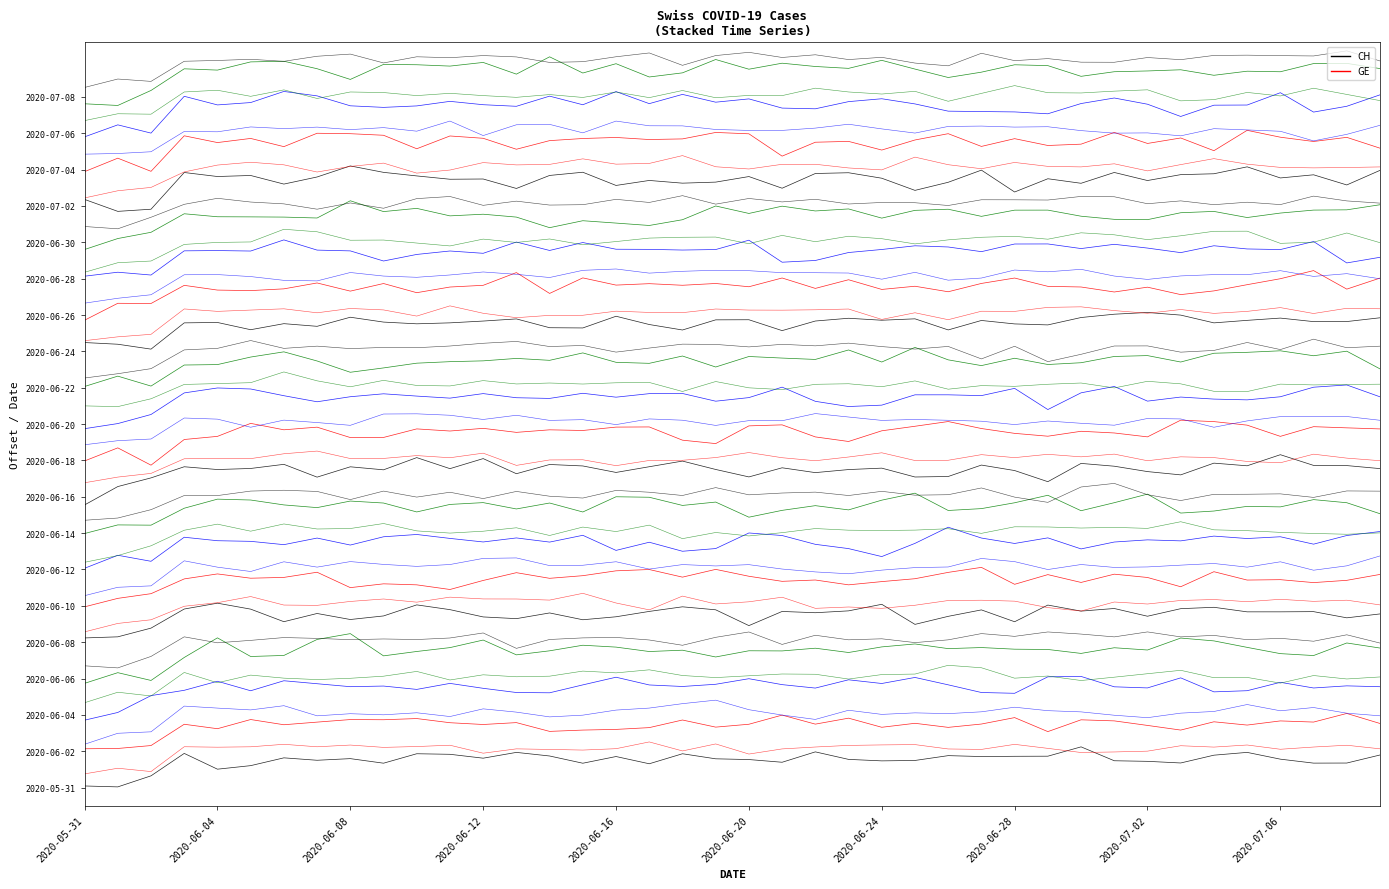

Which series has the largest total across all categories?

GE